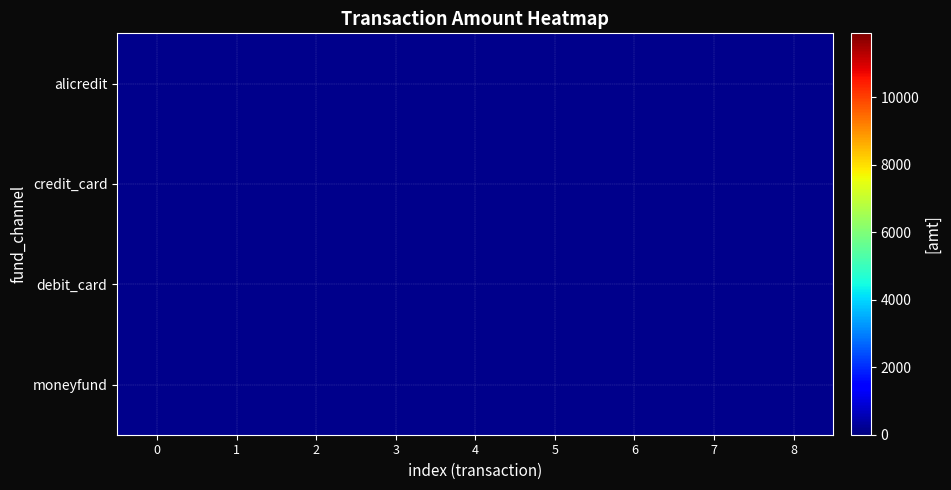

At how many categories does at least one series exceed 6963?

2